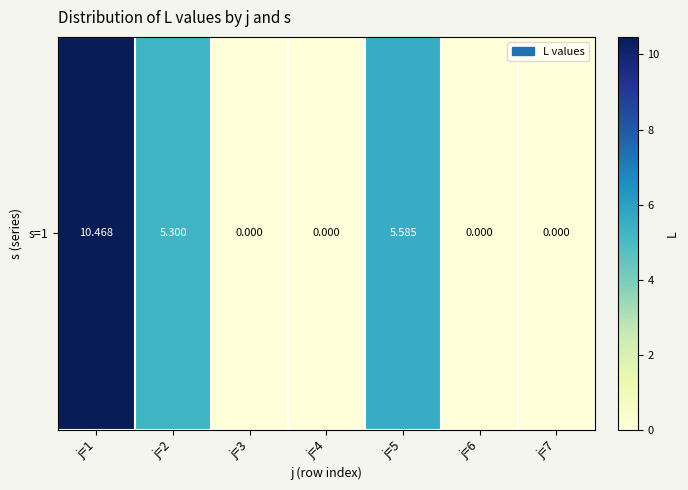

How many categories are shown in the chart?

7